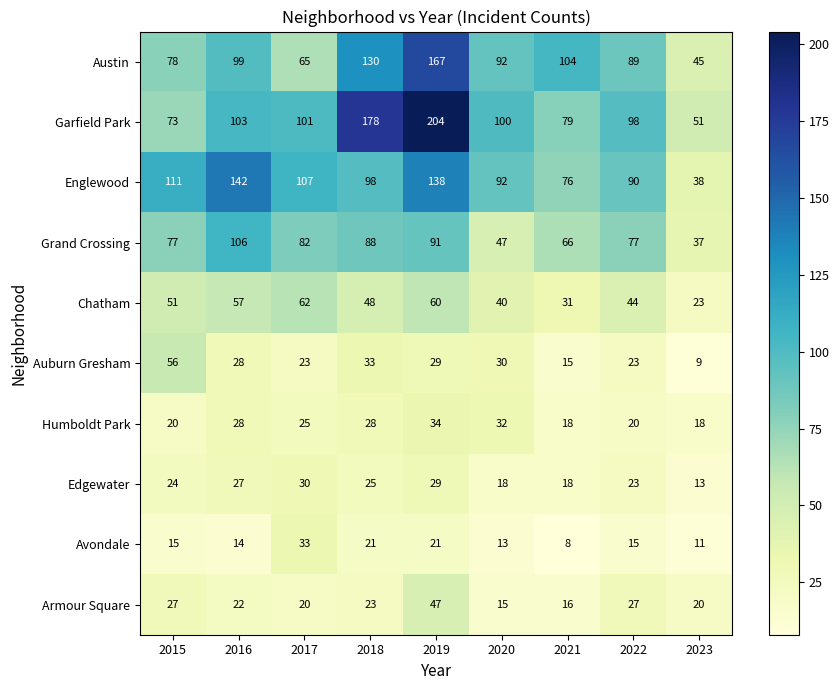

What is the total value across all series at 2020?

479